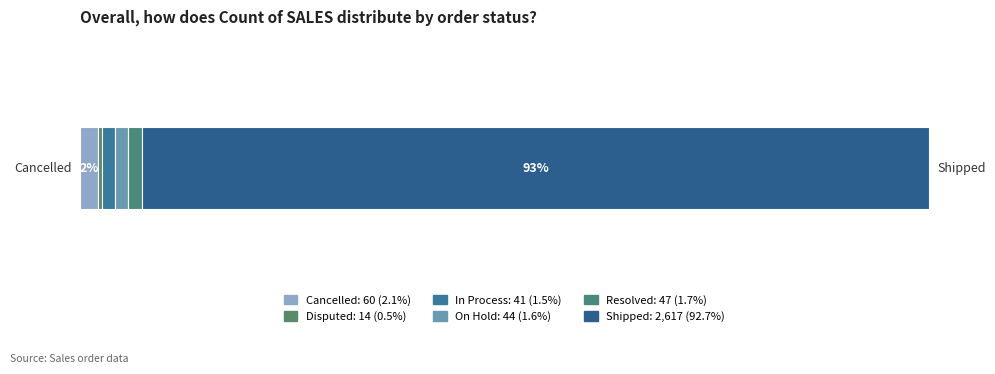

Reading right to left, what are all the values shown in this chart?

Shipped=2617	Resolved=47	On Hold=44	In Process=41	Disputed=14	Cancelled=60